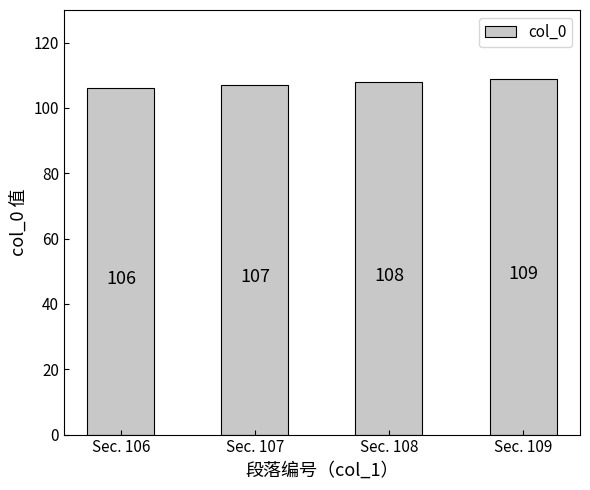

At which category does the chart reach its peak across all series?

Sec. 109